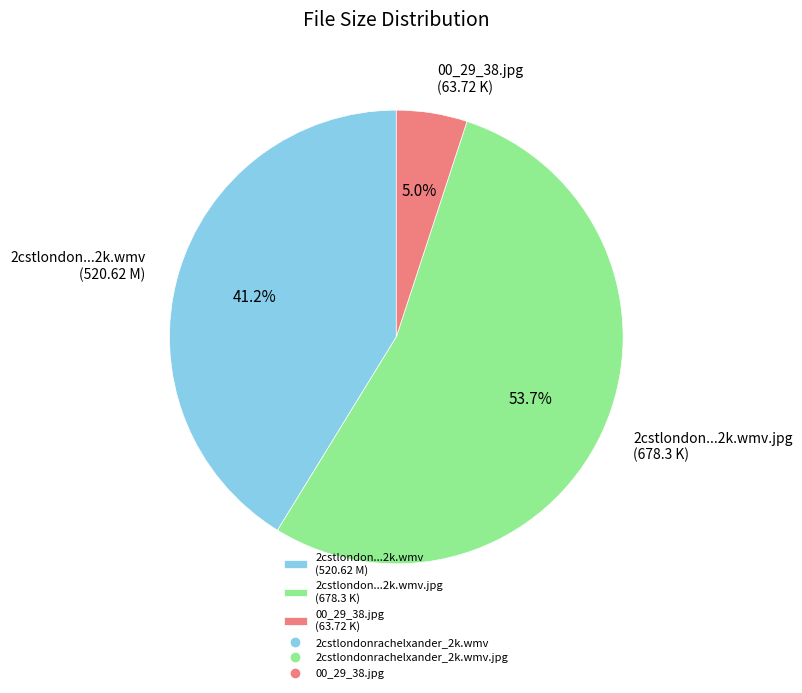

What is the smallest slice in the pie chart?

00_29_38.jpg (63.72 K)